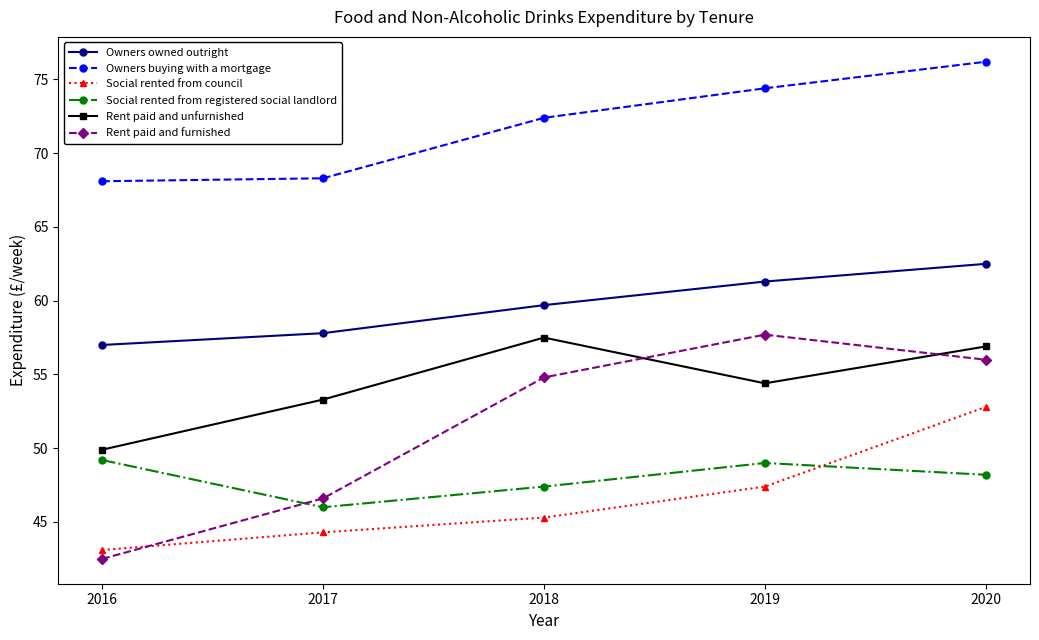

What is the sum of the Rent paid and unfurnished values at 2020 and 2016?

106.8